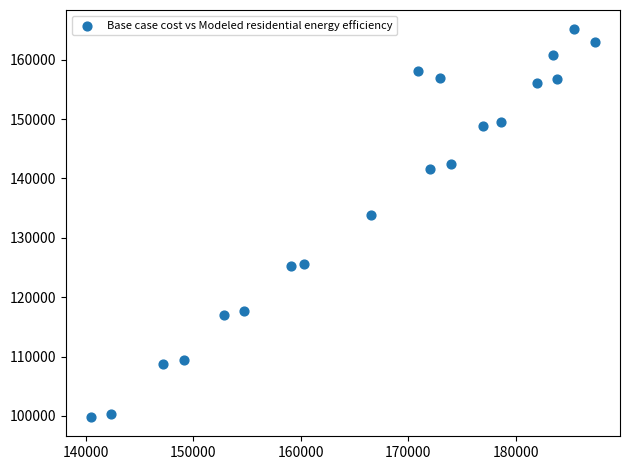

What is the range of Y values (max minus min)?

65261.0